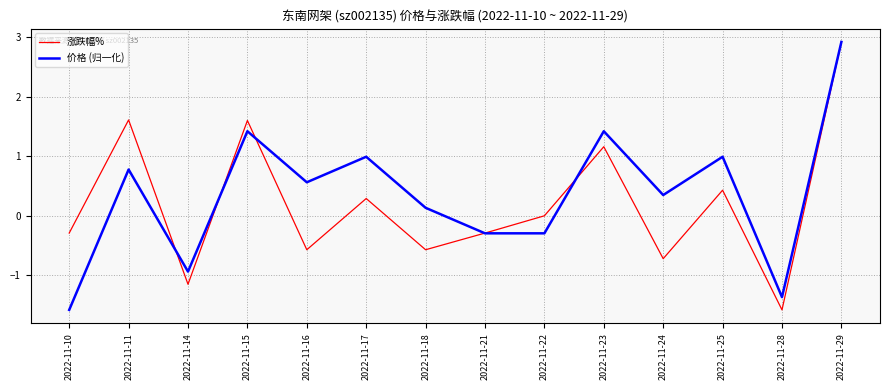

What is the smallest value displayed?

-1.6